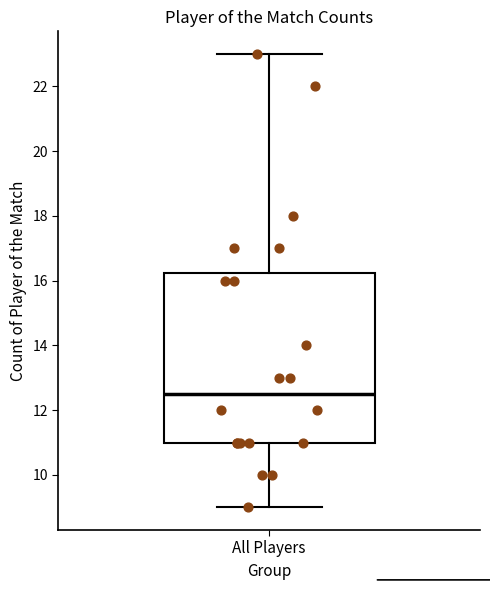

Read this box plot against the y-axis: the position of the median line, the range covered by the box, and the ends of both whiskers. The values are not printed on the chart, so give them approximately, as read against the axis.

median 12.6, box 11.0 to 16.2, whiskers 9.0 to 23.0